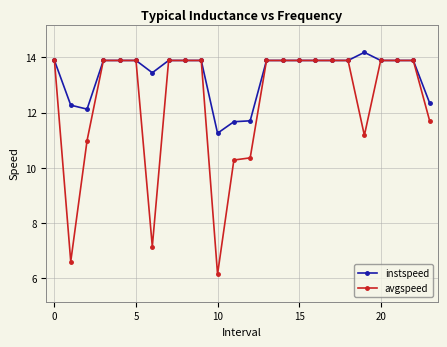

Which series has the largest total across all categories?

instspeed